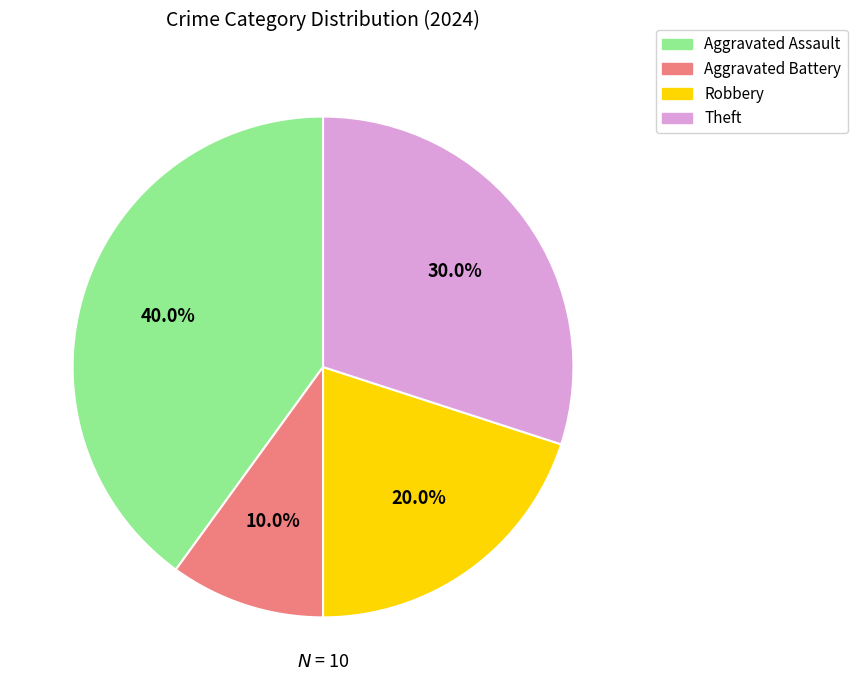

How many segments does this pie chart have?

4